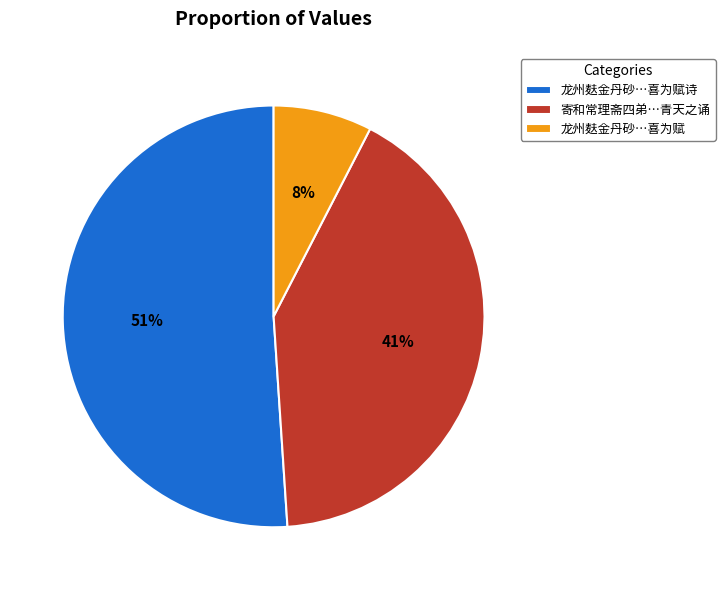

How many segments does this pie chart have?

3